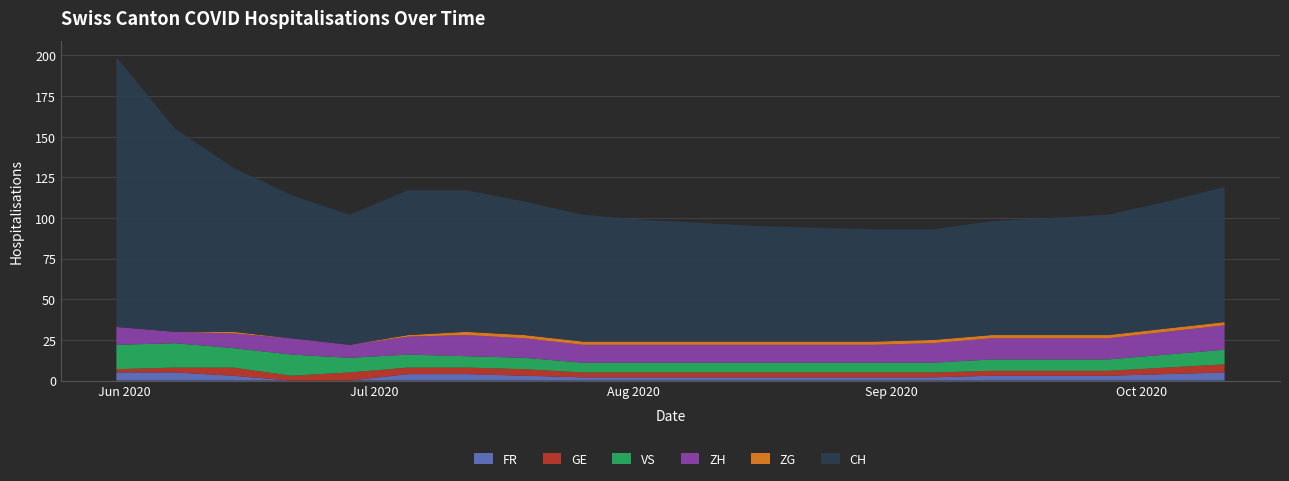

Reading left to right, transcribe all the data shown in this chart.

FR: 5	5	3	0	0	4	4	3	2	2	2	2	2	2	2	3	3	3	4	5
GE: 2	3	5	3	5	4	4	4	3	3	3	3	3	3	3	3	3	3	4	5
VS: 15	15	12	13	9	8	7	7	6	6	6	6	6	6	6	7	7	7	8	9
ZH: 11	7	9	10	8	11	13	12	11	11	11	11	11	11	12	13	13	13	14	15
ZG: 0	0	1	0	0	1	2	2	2	2	2	2	2	2	2	2	2	2	2	2
CH: 166	125	101	88	80	89	87	82	78	75	73	71	70	69	68	70	72	74	78	83